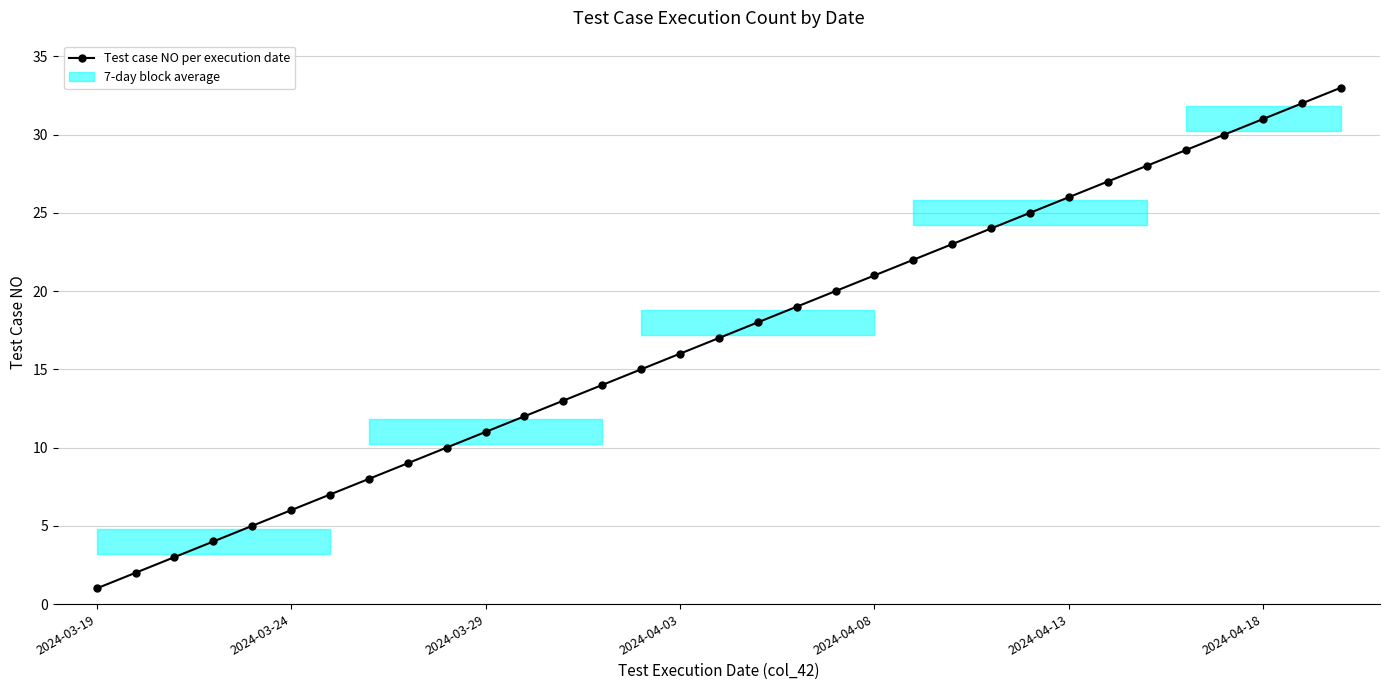

What is the maximum value shown in the chart?

33